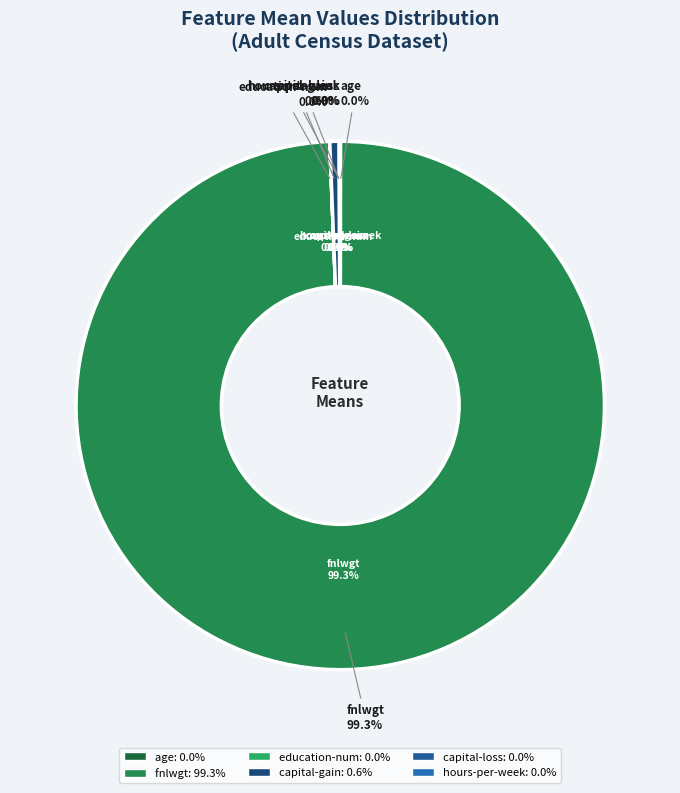

Do capital-loss and age together represent more than half of the pie?

No